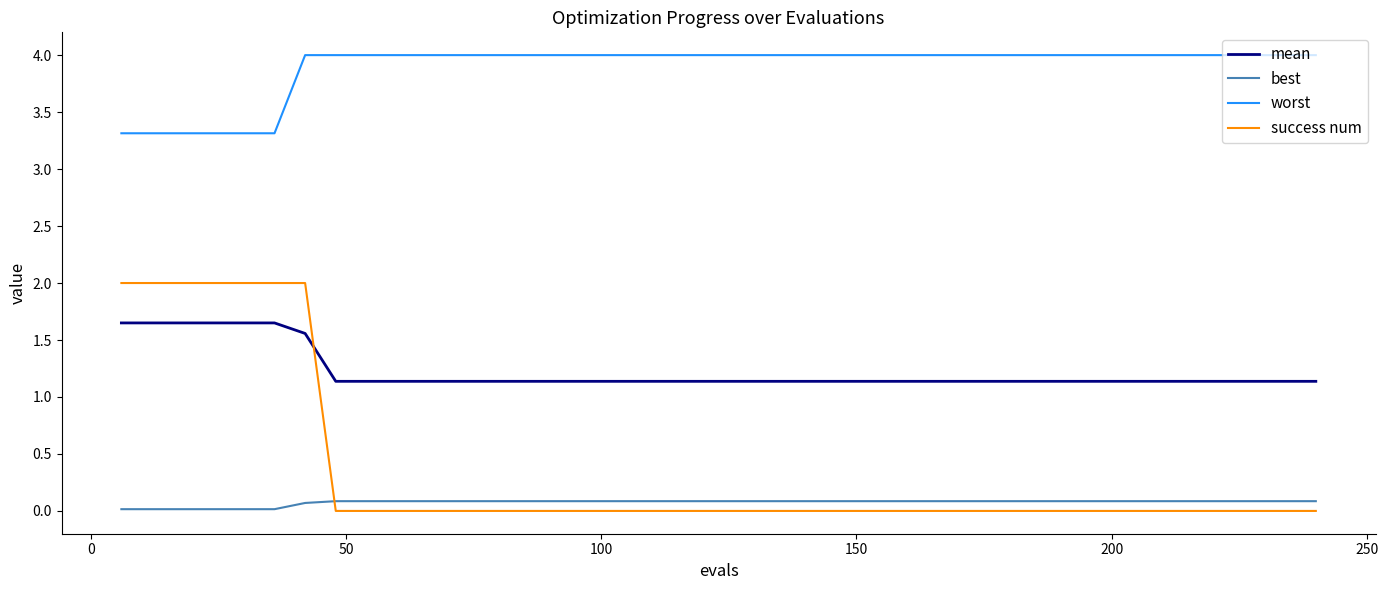

True or false: best and mean intersect in this chart.

False